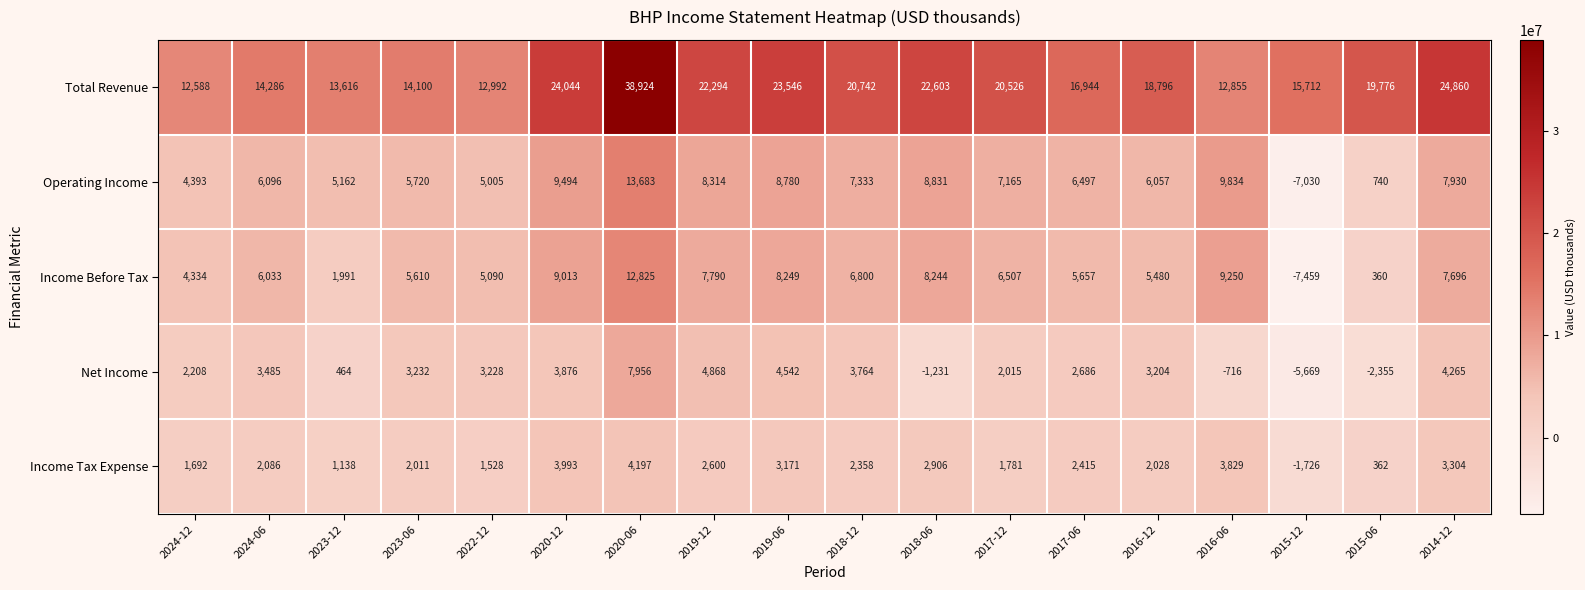

What is the spread (max minus min) of values at 2018-06?

23834000